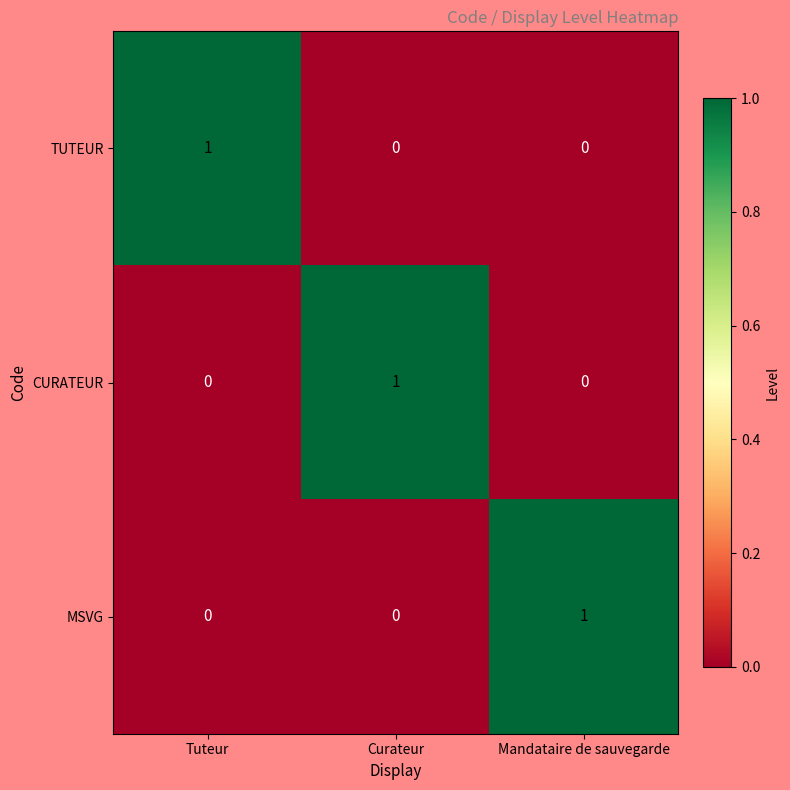

Reading left to right, list all the values displayed in this chart.

TUTEUR: Tuteur=1	Curateur=0	Mandataire de sauvegarde=0
CURATEUR: Tuteur=0	Curateur=1	Mandataire de sauvegarde=0
MSVG: Tuteur=0	Curateur=0	Mandataire de sauvegarde=1